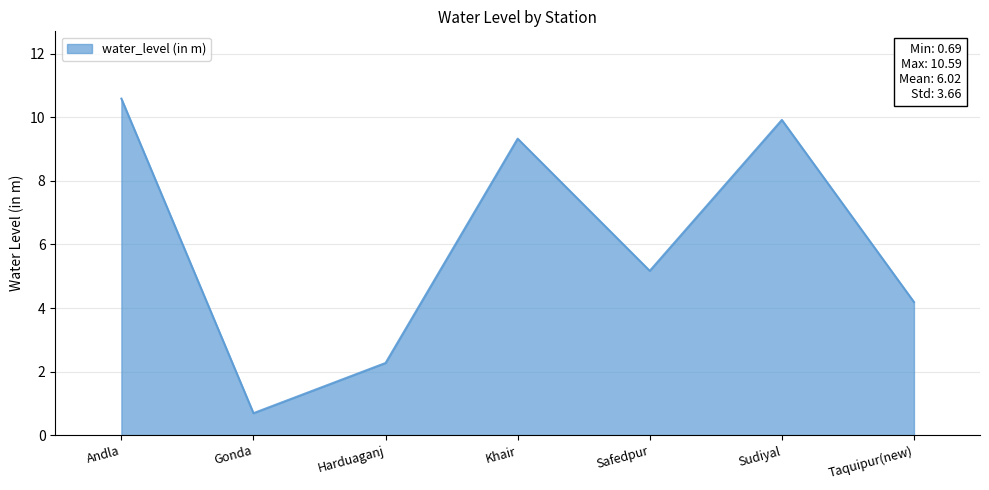

Between Safedpur and Gonda, which is larger?

Safedpur